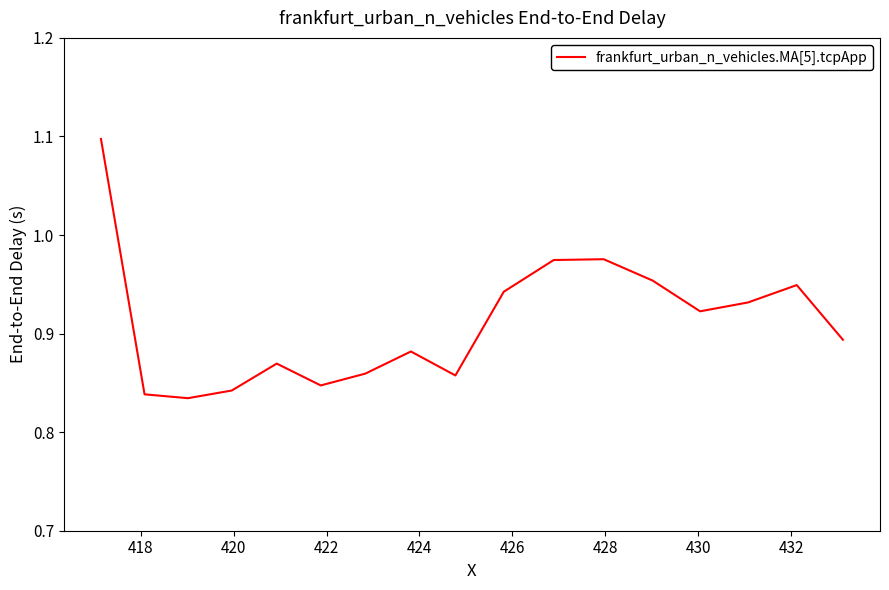

What is the difference between the maximum and minimum values?

0.3